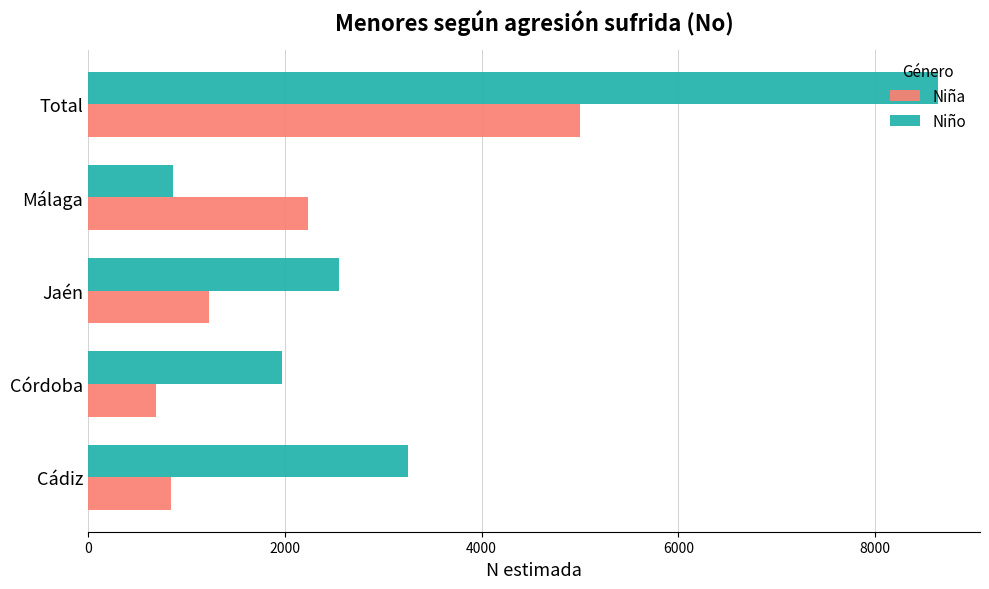

What is the lowest value of the Niña series?

696